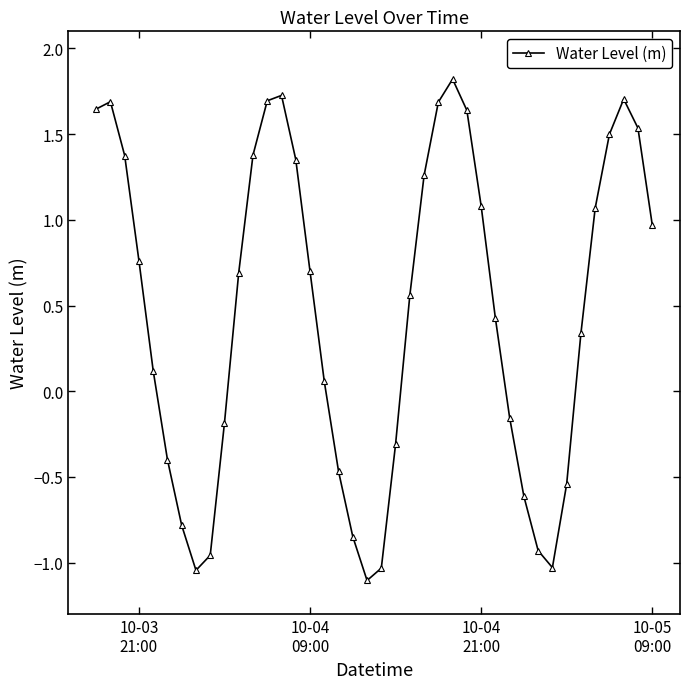

What is the sum of all values?

18.4